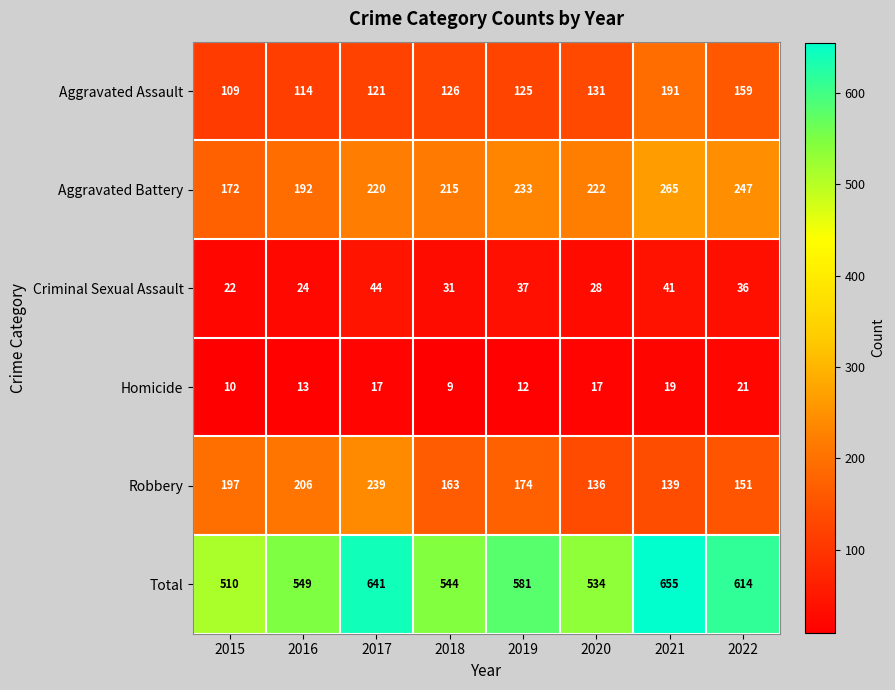

Rank the series at 2022 from lowest to highest value.

Homicide, Criminal Sexual Assault, Robbery, Aggravated Assault, Aggravated Battery, Total